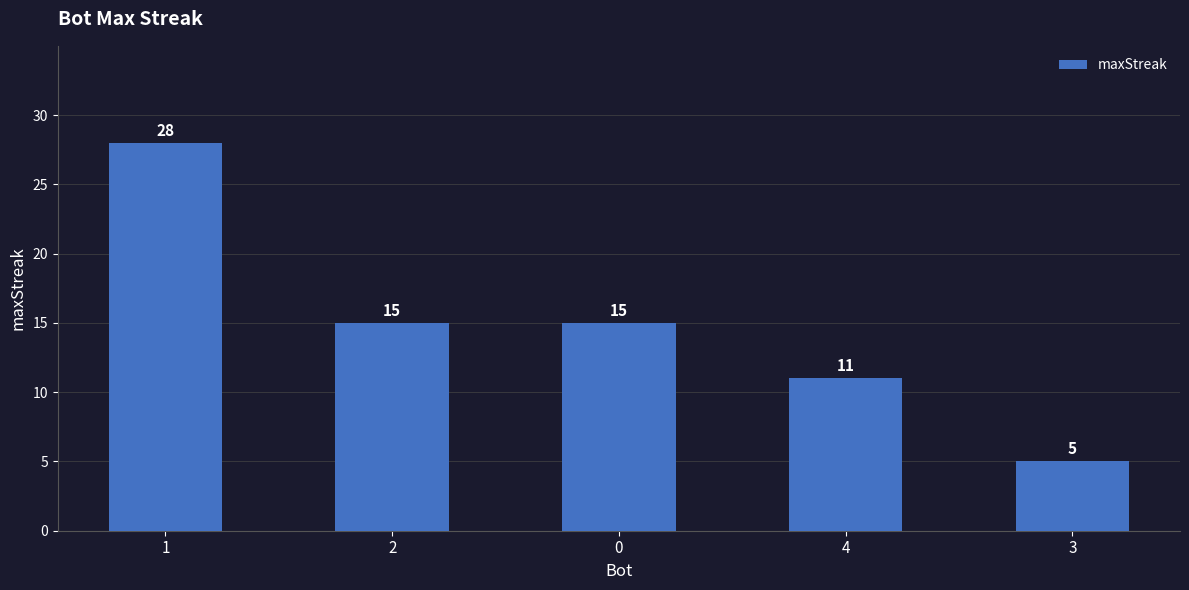

What is the sum of the values at 1 and 0?

43